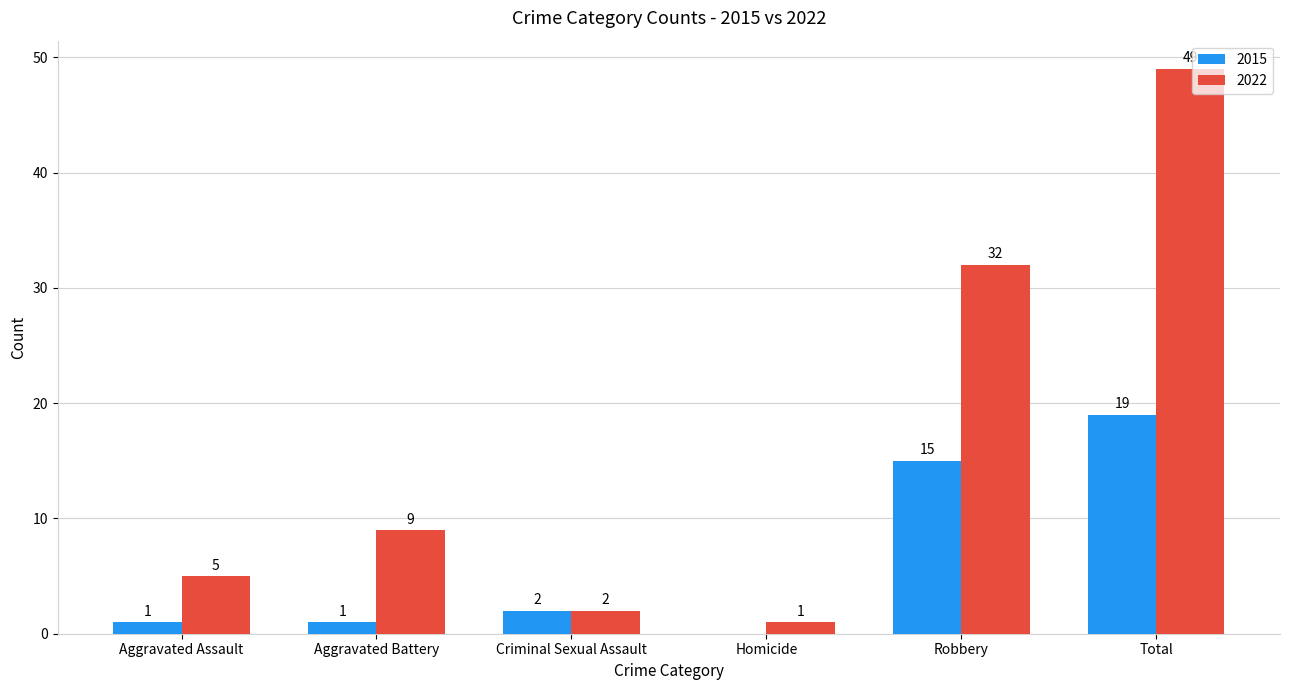

What is the maximum value for 2022?

49